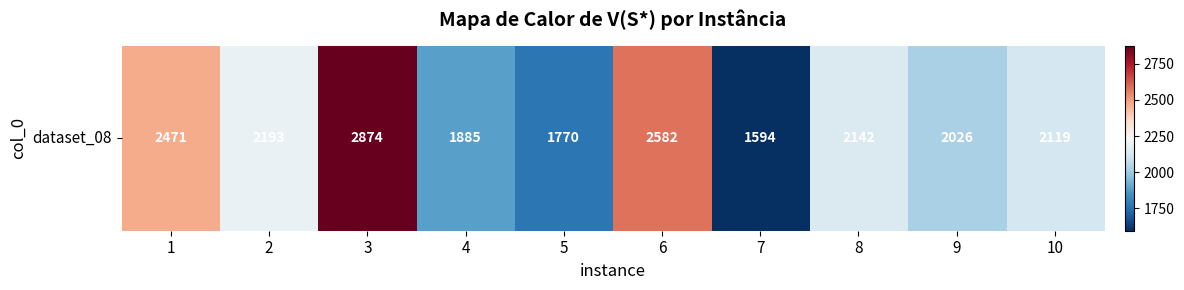

How many data points does each series have?

10